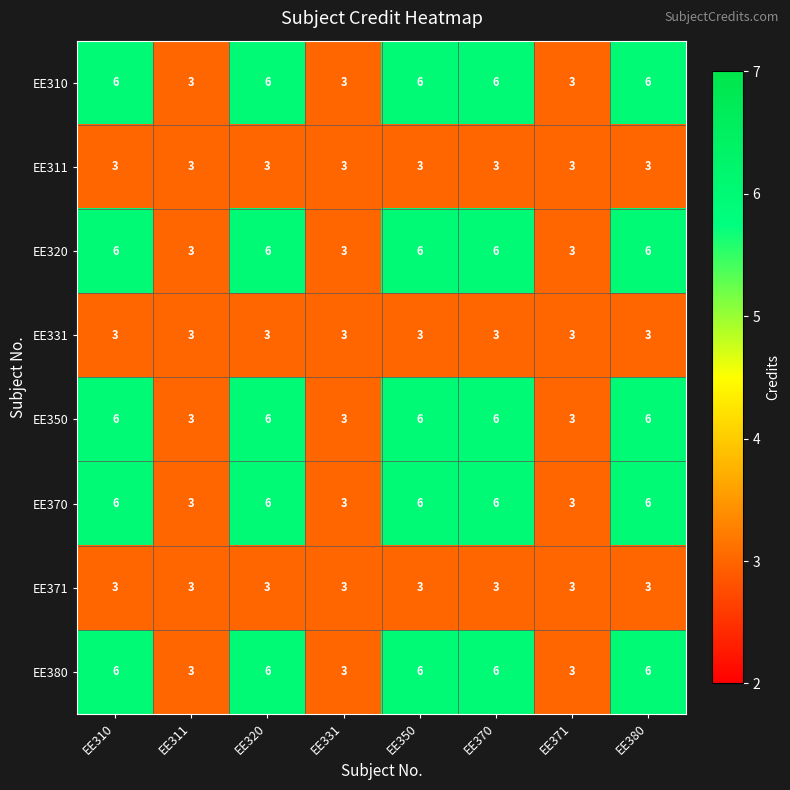

What is the highest value of the EE370 series?

6